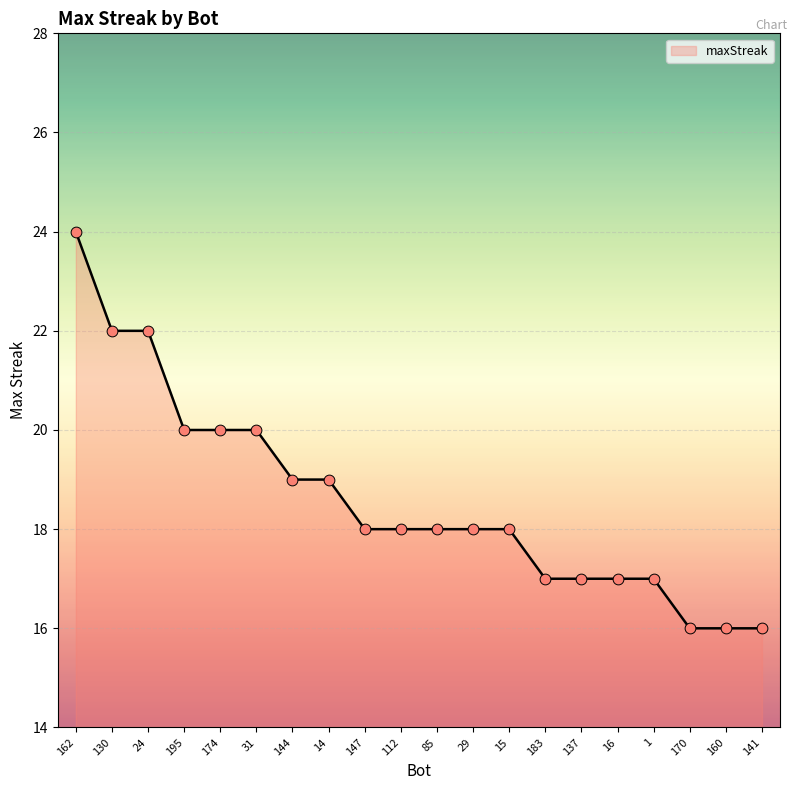

What is the change in value from 130 to 15?

-4